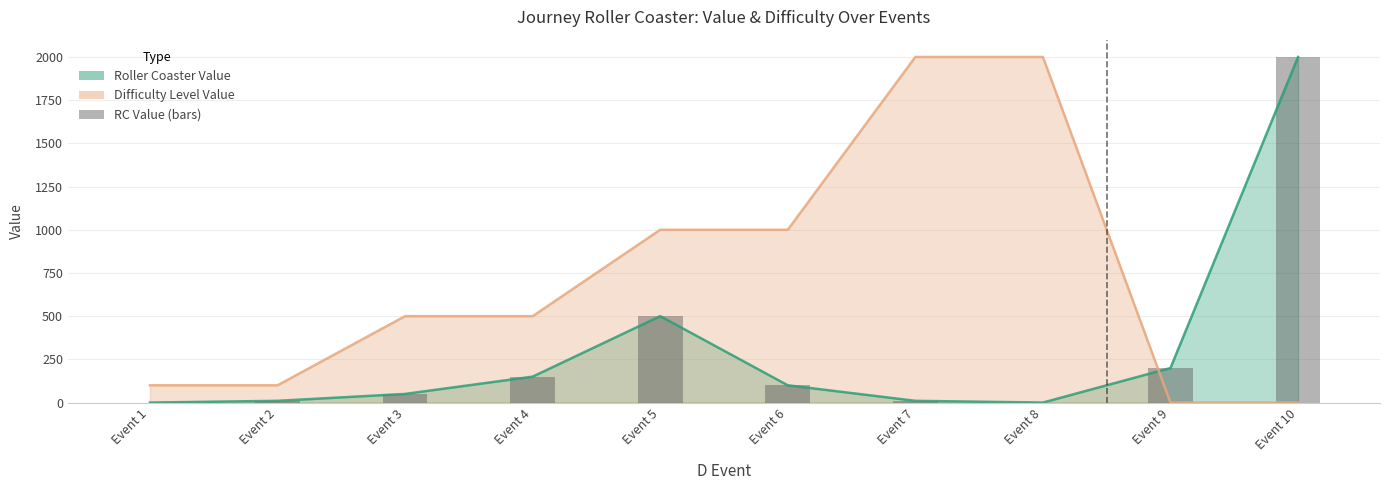

What is the sum of the values at Event 4 and Event 1?

150